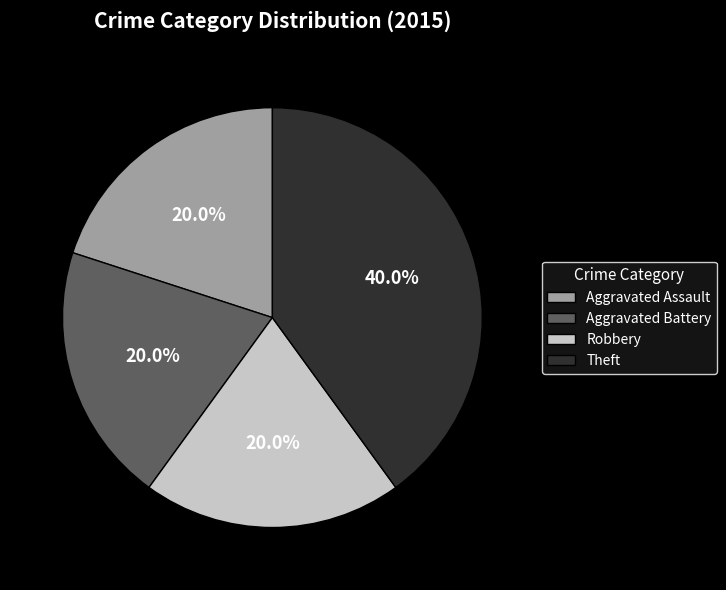

Approximately how many times larger is the value at Aggravated Assault compared to Theft?

0.5